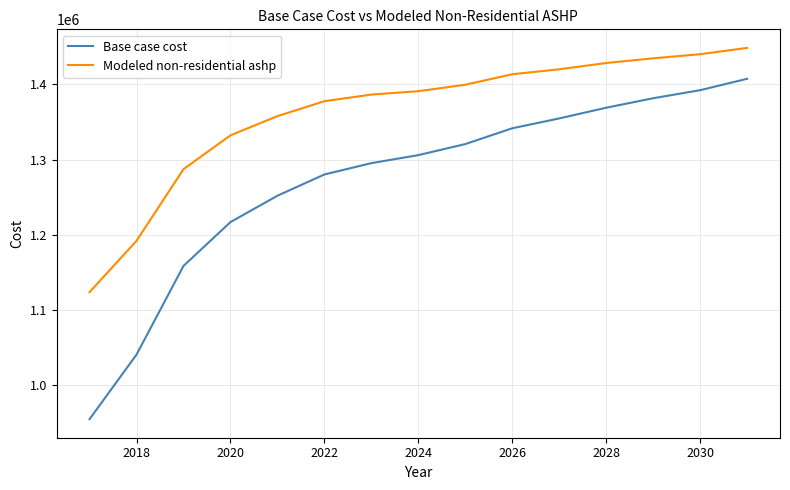

What is the difference between the maximum and minimum values in the Base case cost series?

453344.2